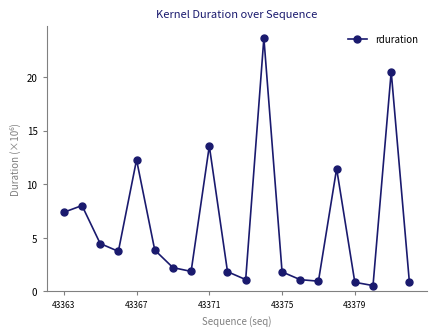

What is the value of the 14th point from the left?

1.1